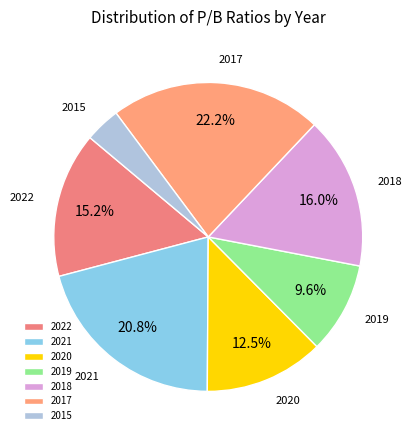

Rank the categories by value from lowest to highest.

2015, 2019, 2020, 2022, 2018, 2021, 2017